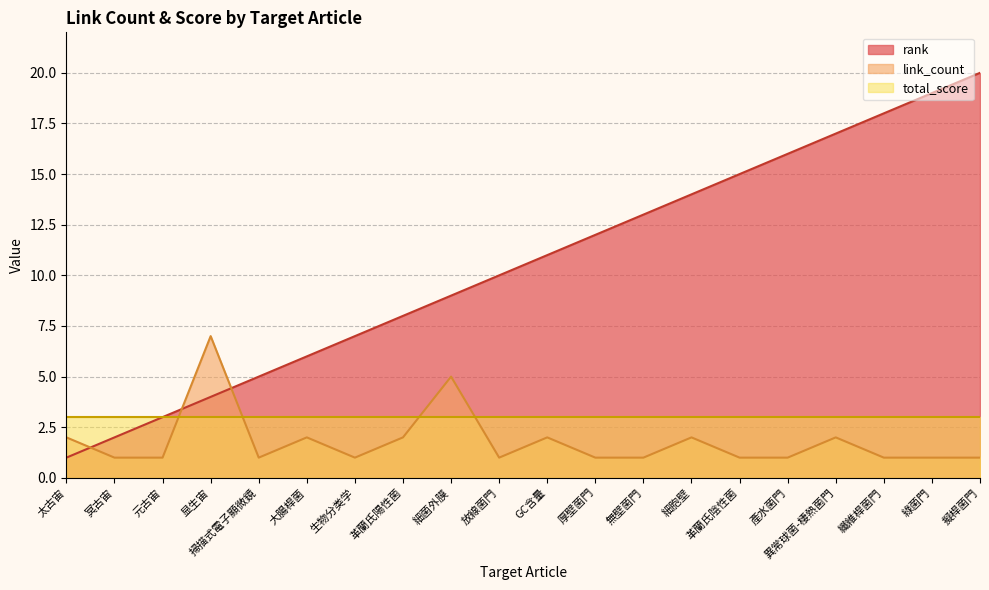

What are all the series names shown in the legend?

rank, link_count, total_score